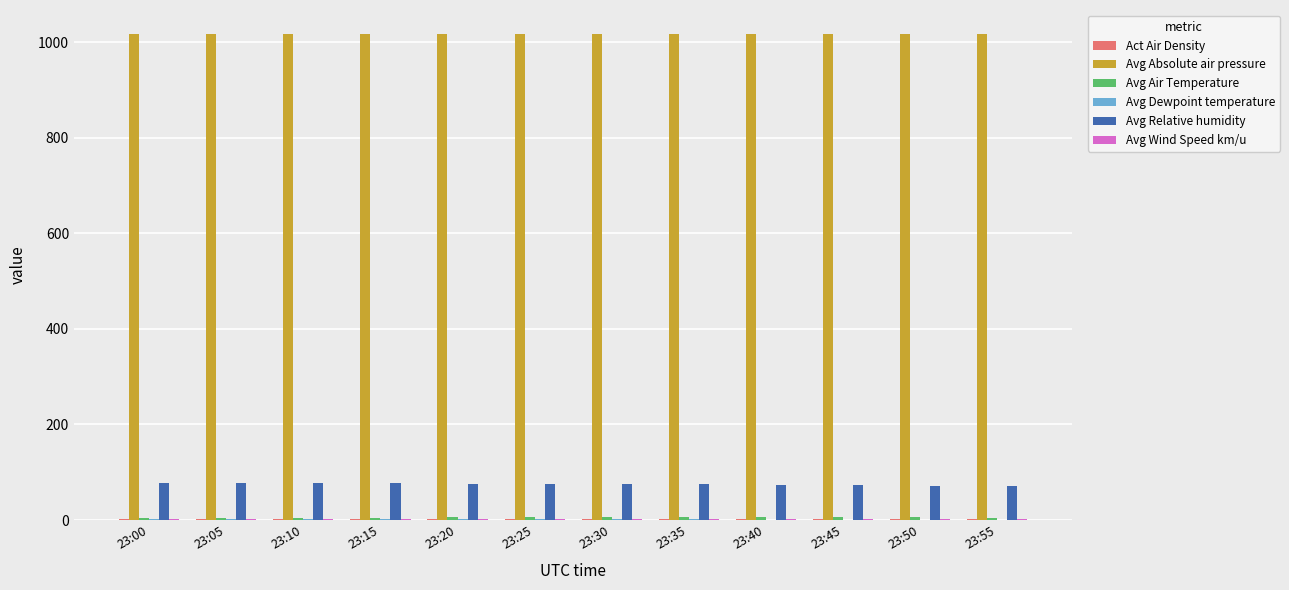

What is the maximum value for Avg Absolute air pressure?

1016.1